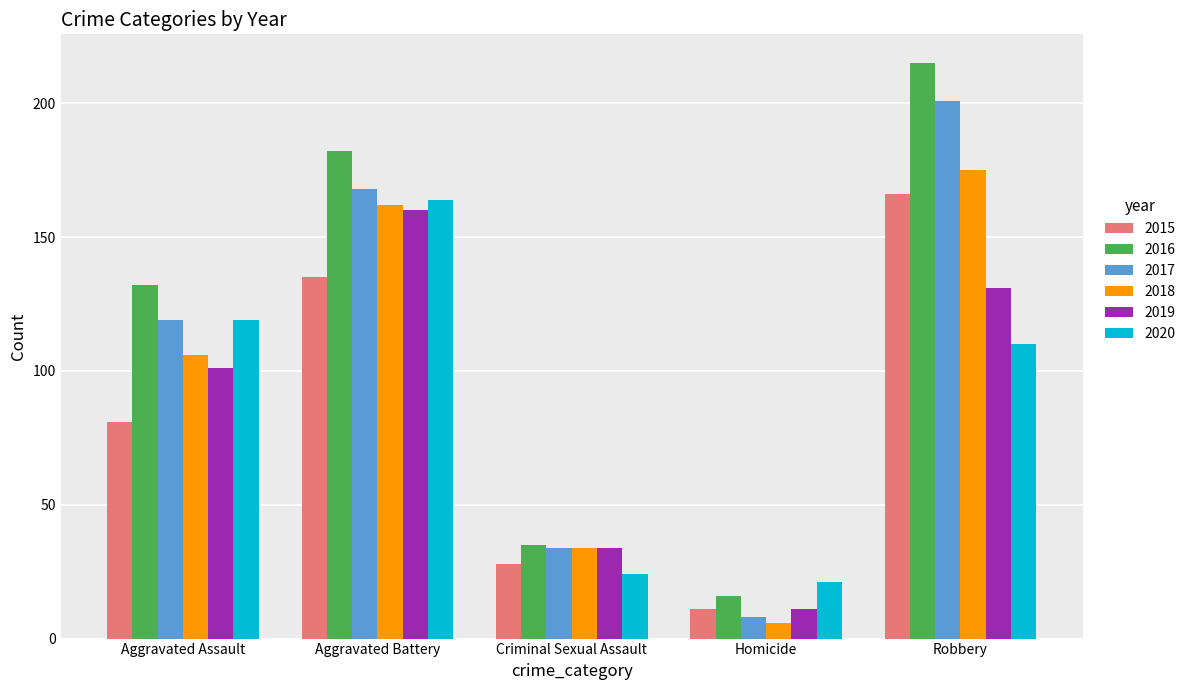

Is the value of 2020 at Homicide greater than the value of 2019 at Aggravated Battery?

No